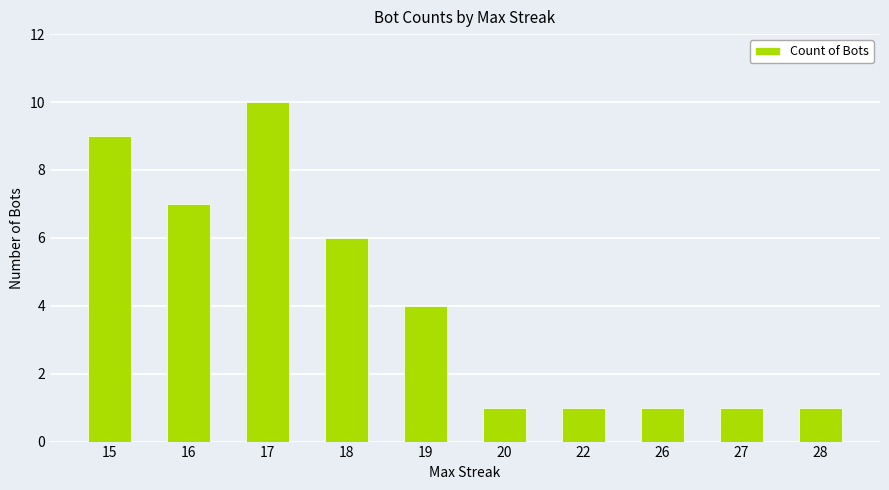

True or false: the data shows 10 at 18.

False